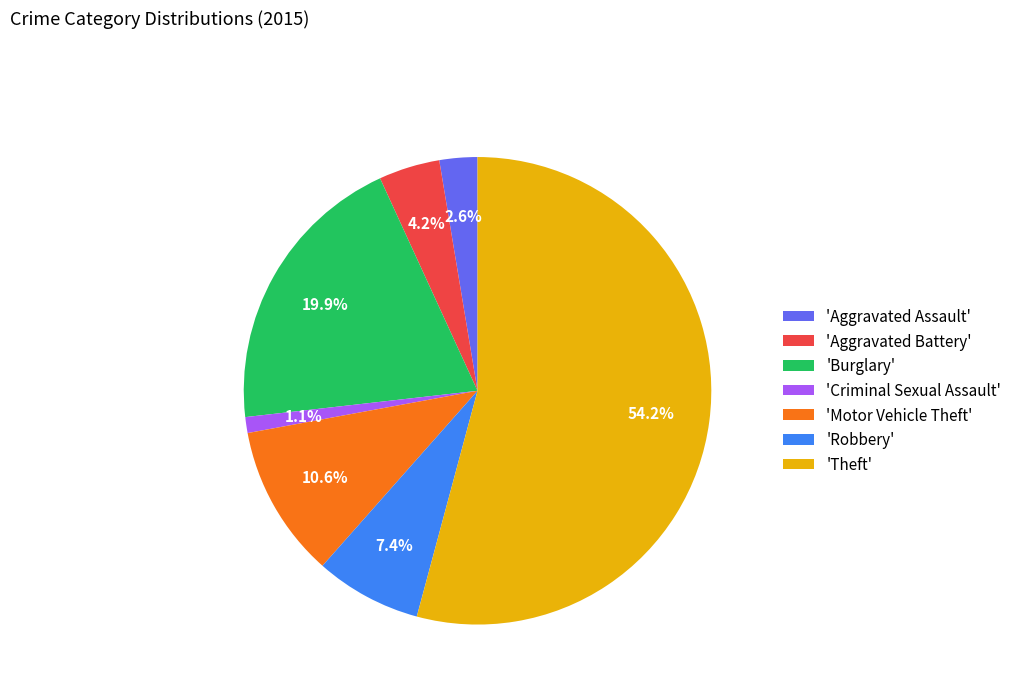

Does any single category account for the majority?

Yes